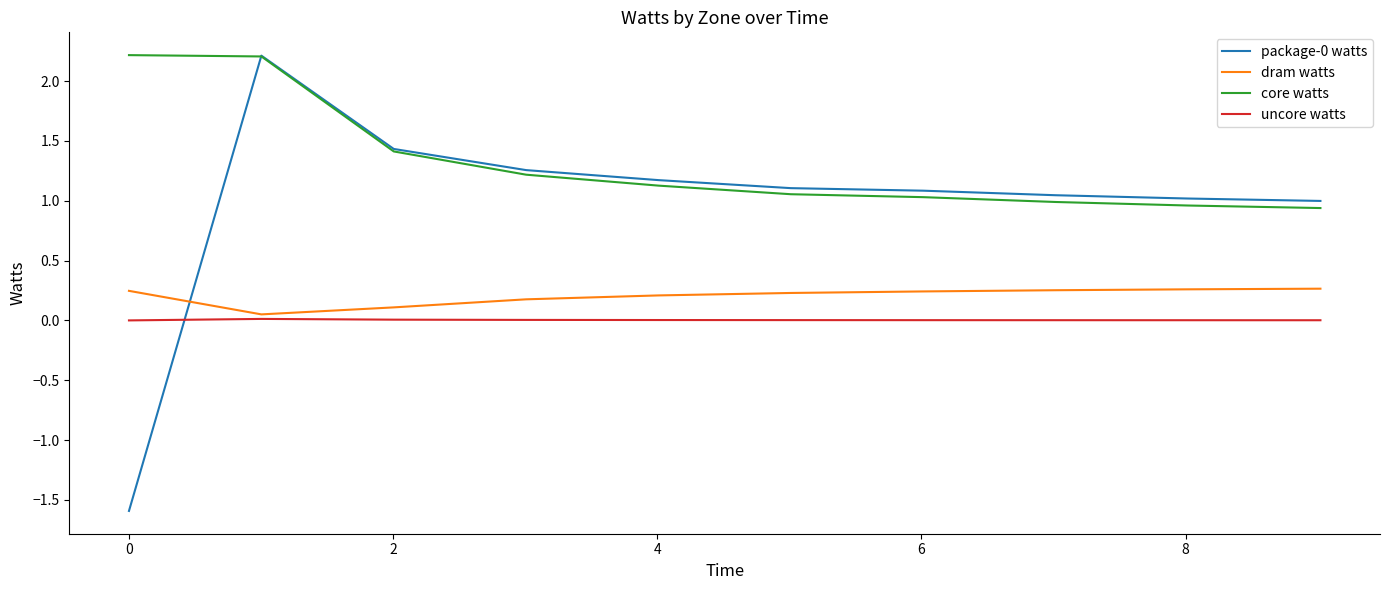

What is the minimum value shown in the chart?

-1.6